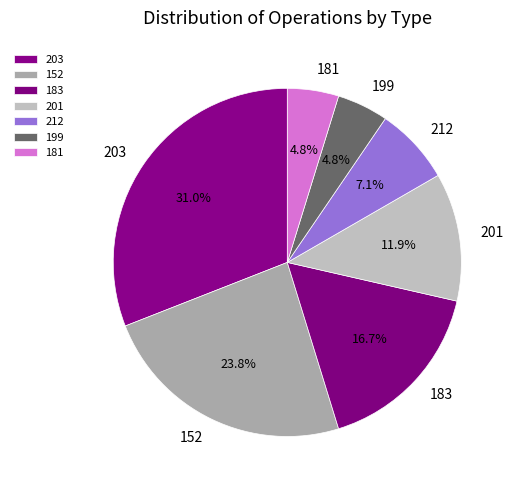

Which has a higher value, 152 or 212?

152